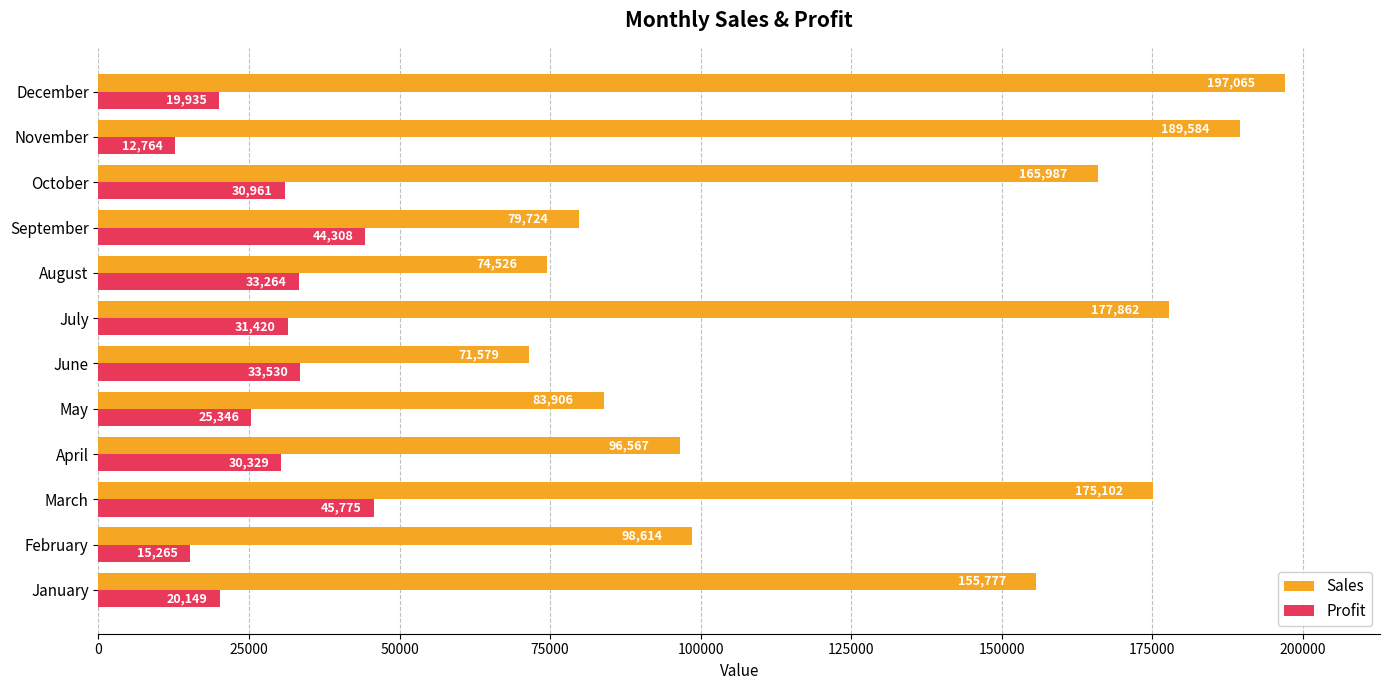

Which category has the highest value in the Profit series?

March